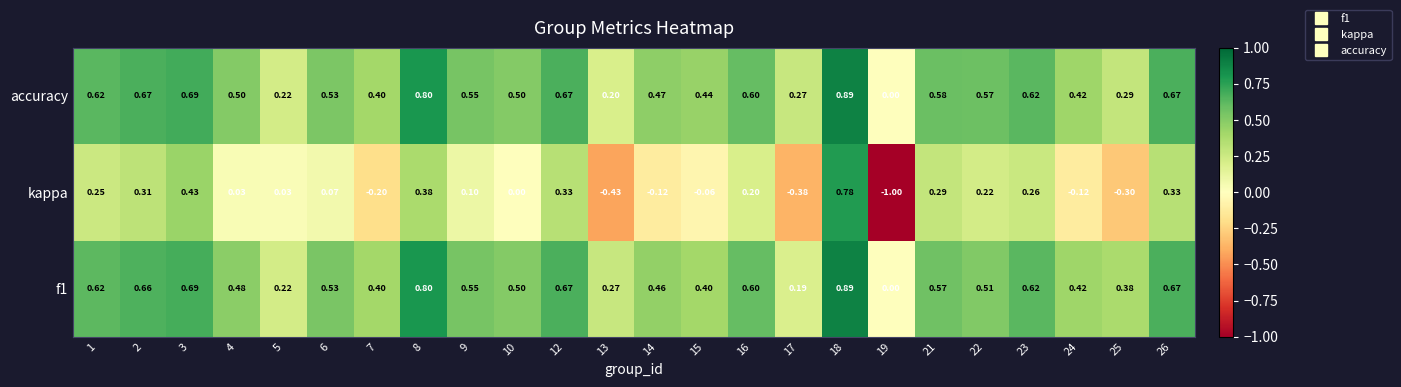

Which series has the largest total across all categories?

accuracy